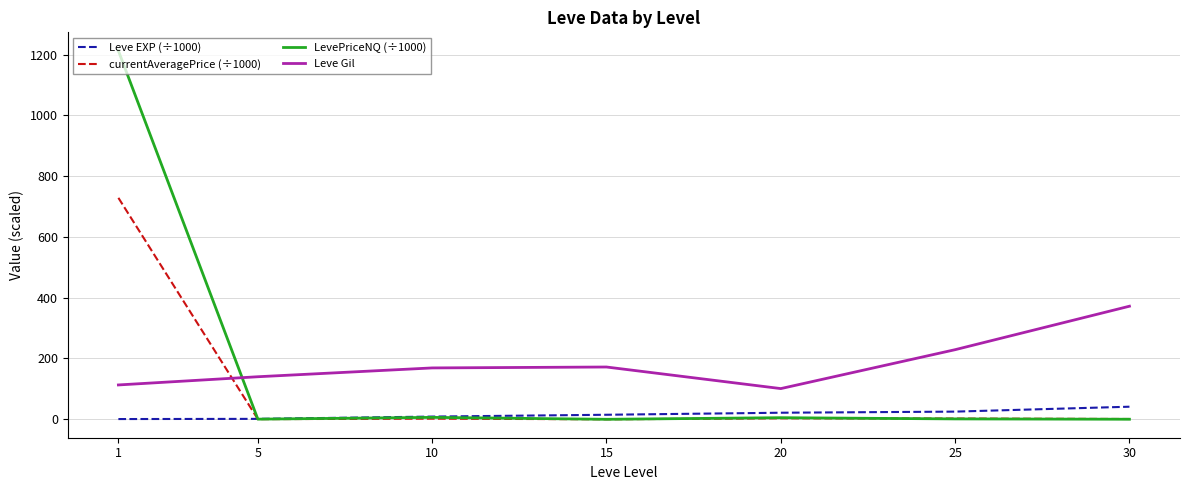

Is this an area chart (filled region under the line)?

No